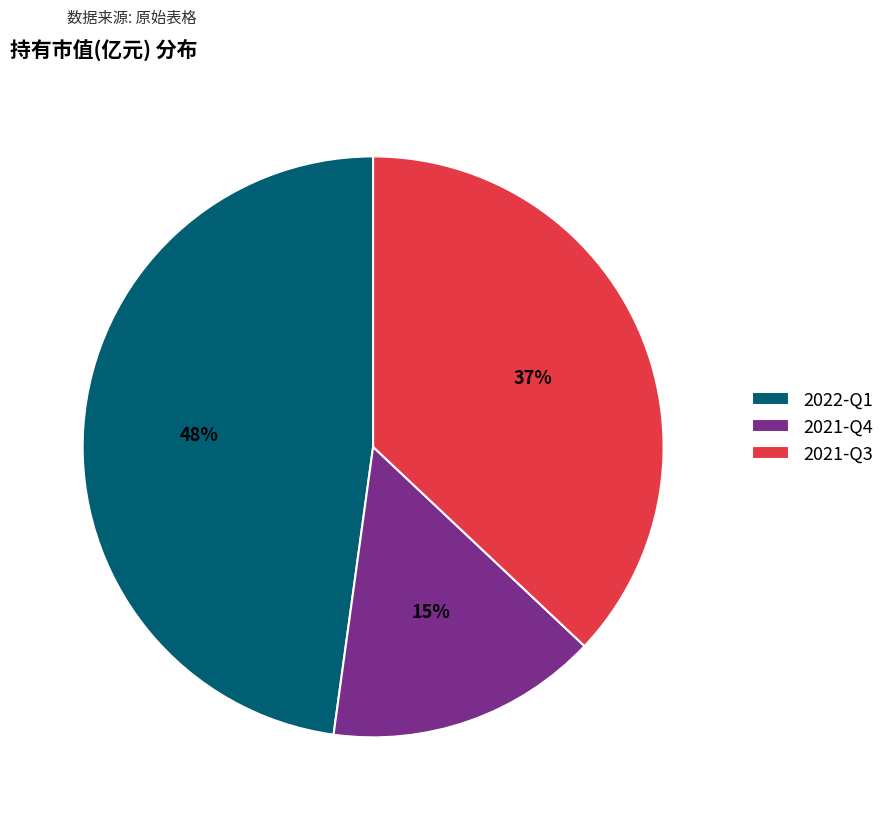

Combined, do 2021-Q4 and 2022-Q1 account for over 50%?

Yes